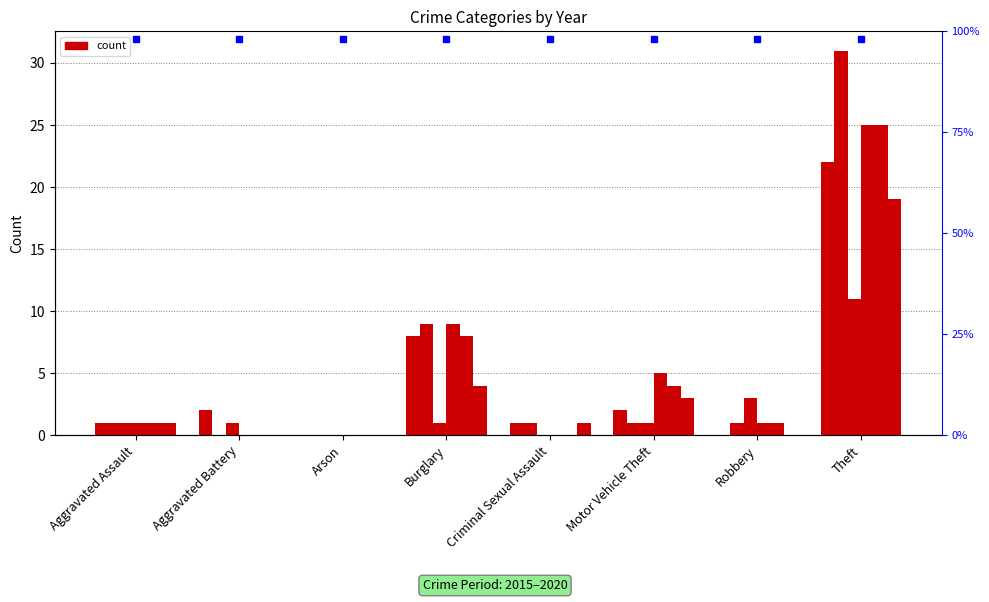

What is the value of the 2019 bar at the 5th from the left?

1